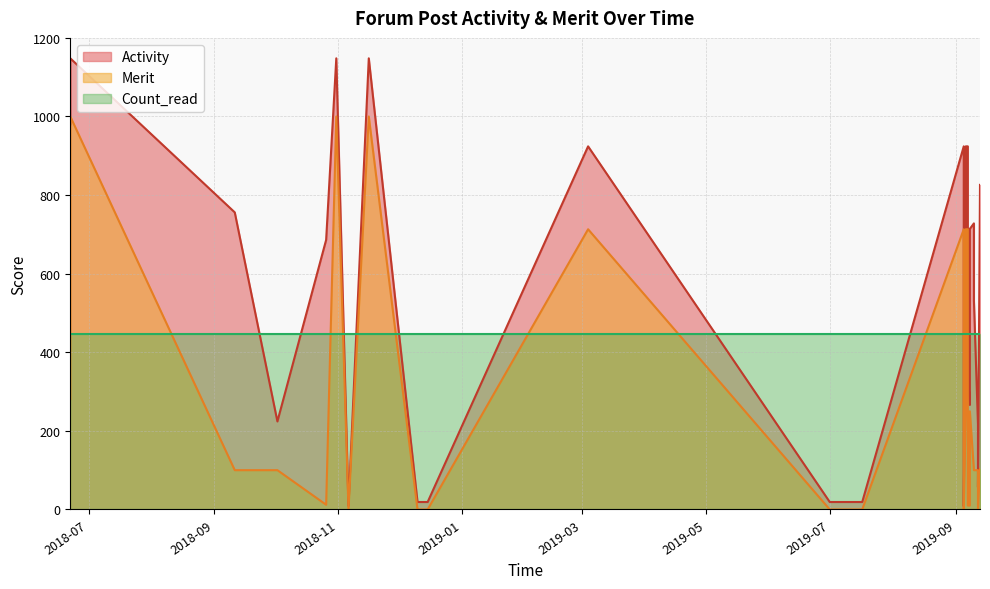

Which series has the largest total across all categories?

Activity